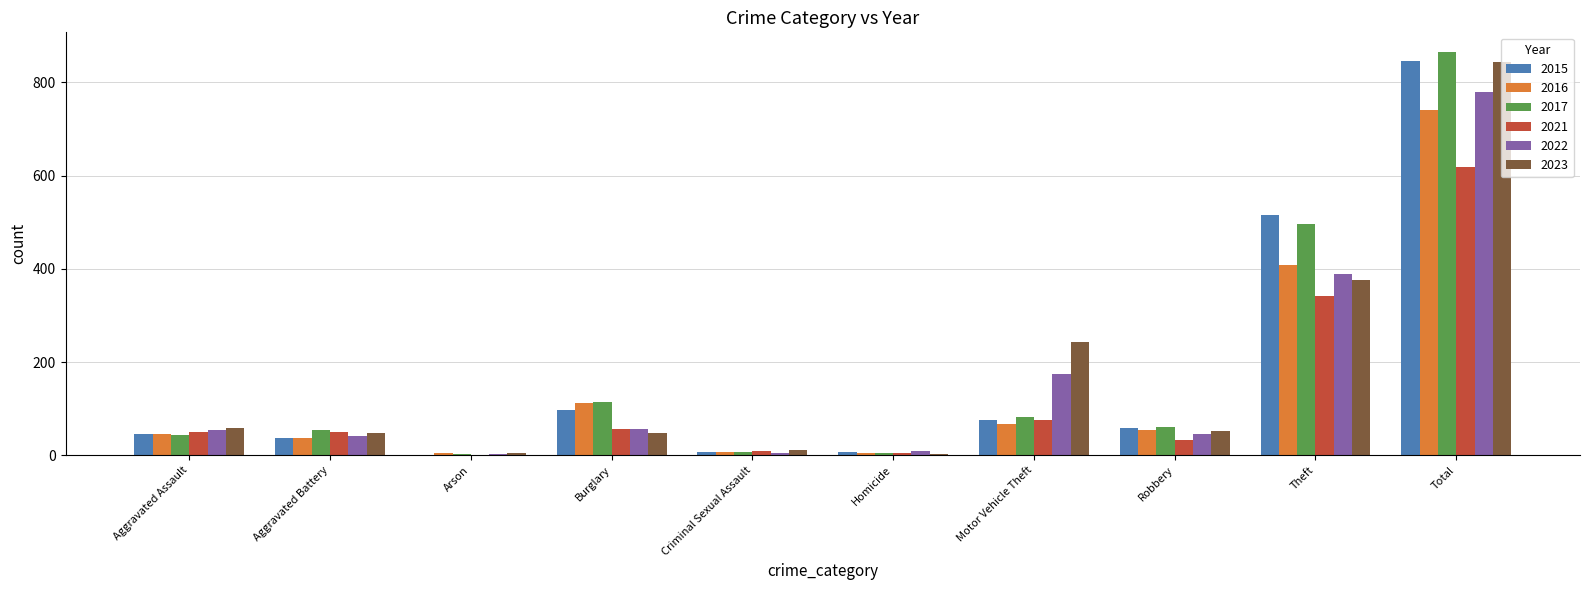

At which label is 2017 closest to 433?

Theft